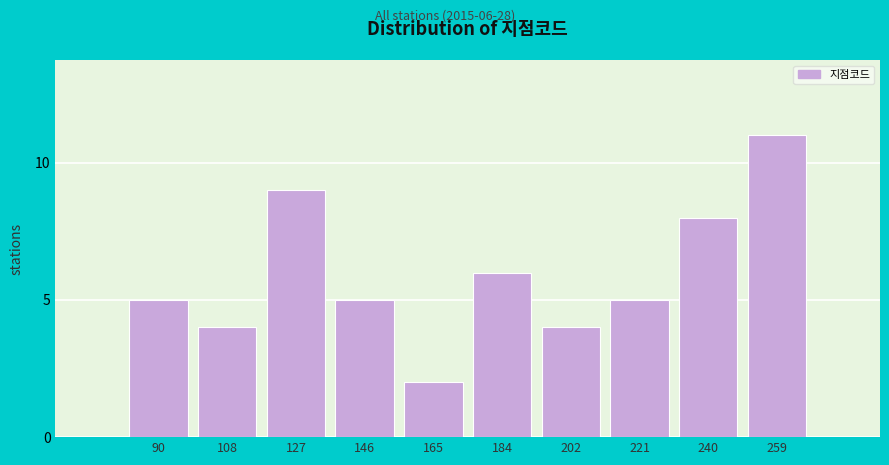

Reading right to left, list all the values displayed in this chart.

11	8	5	4	6	2	5	9	4	5